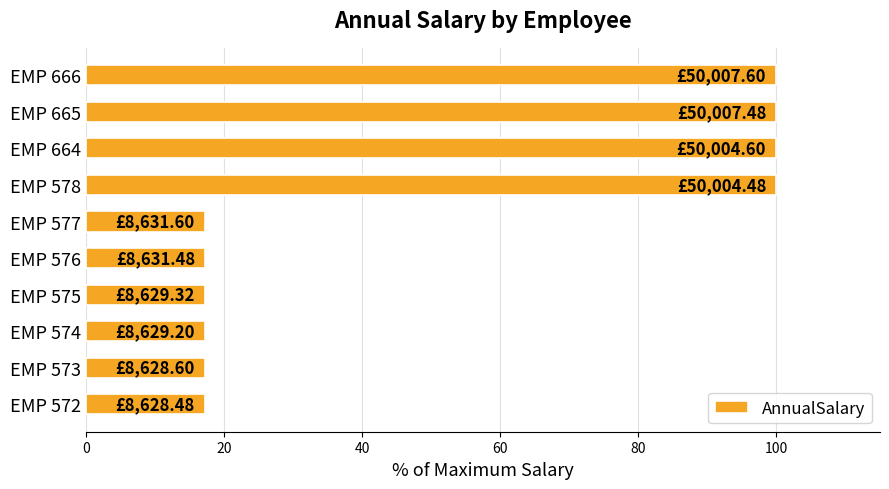

What is the ratio of the value at EMP 666 to the value at EMP 577?

5.8